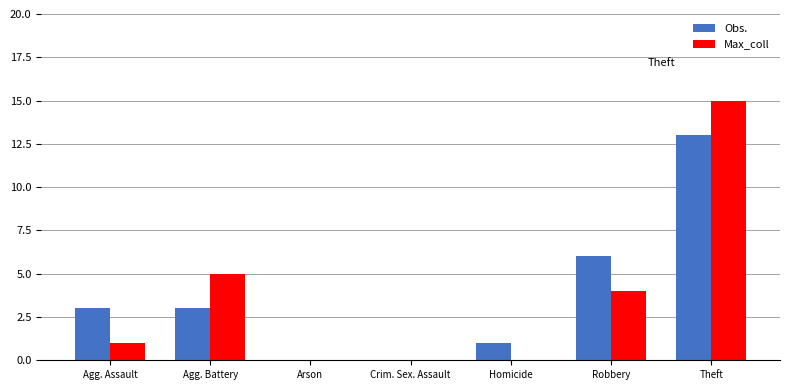

What is the difference between the Max_coll values at Homicide and Agg. Battery?

5